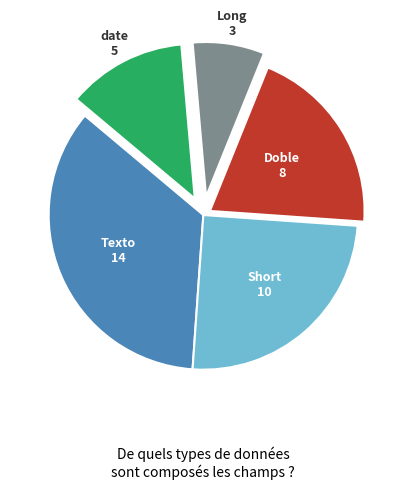

Does any single category account for the majority?

No